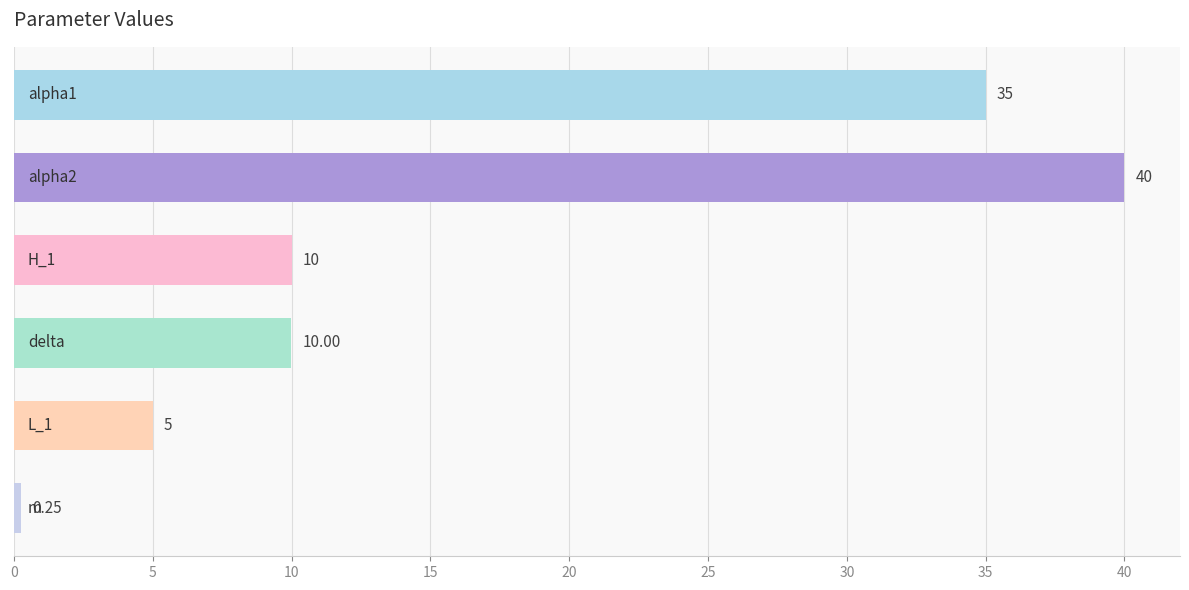

How many data points are less than 10?

3